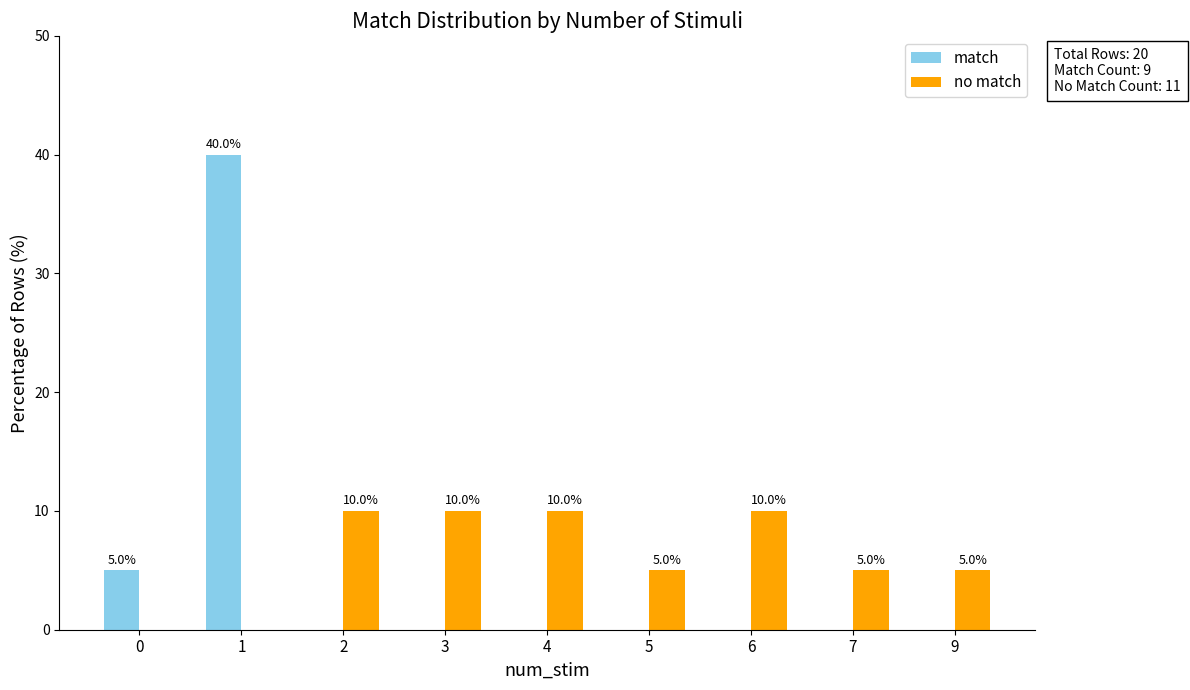

What is the total value across all series at 3?

10